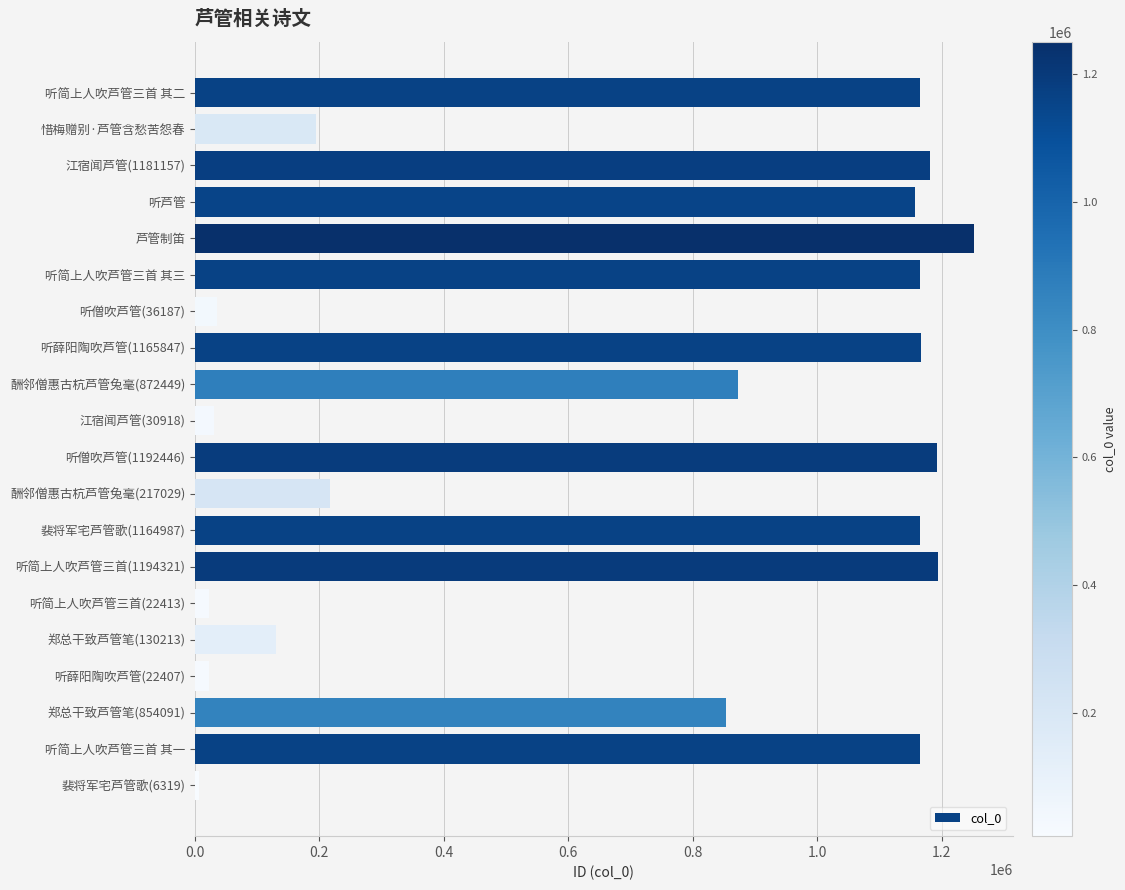

What is the sum of all values?

14190725